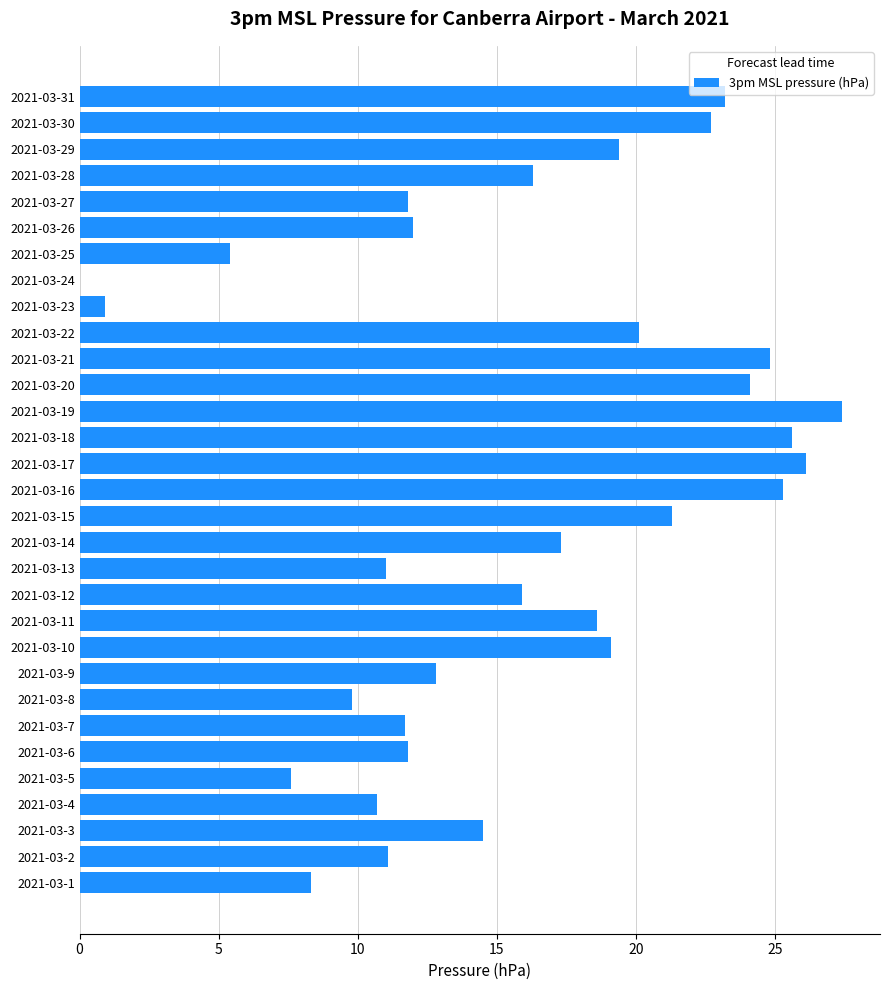

Read the value at 2021-03-29.

19.4